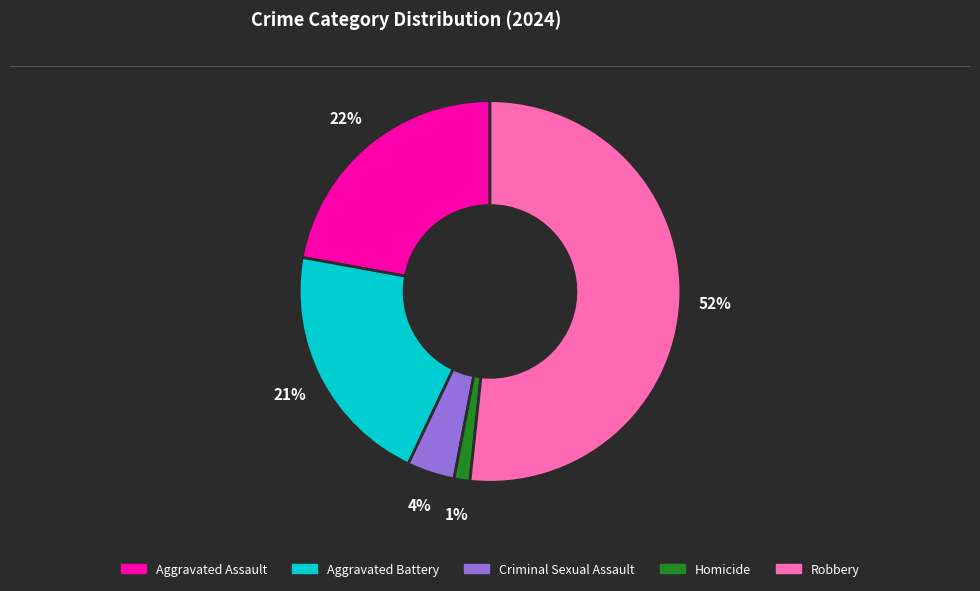

To the nearest percent, what portion does Homicide represent?

1%